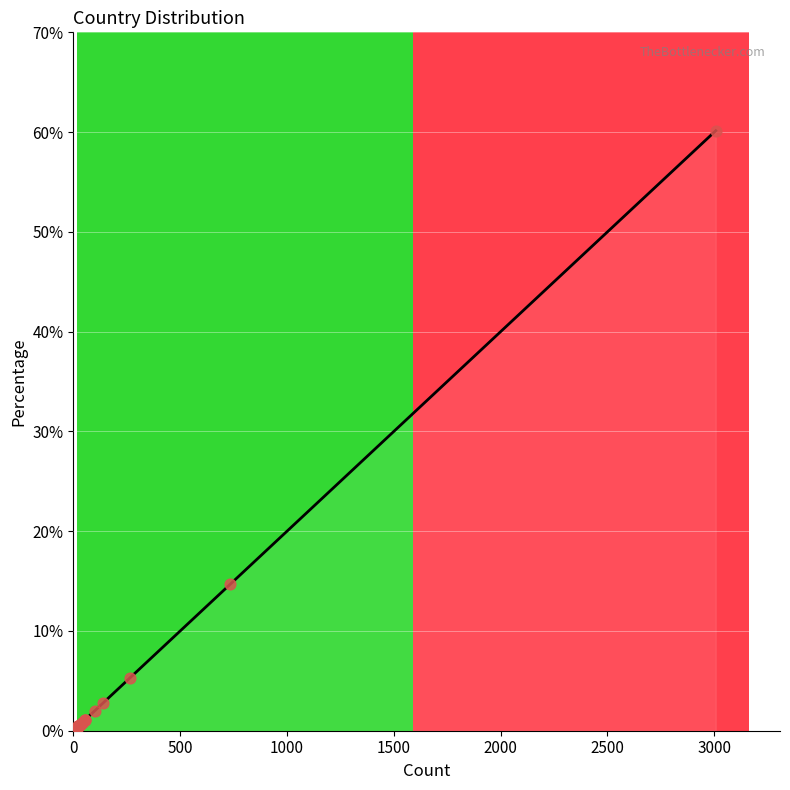

Between Sweden and Netherlands, which is larger?

Netherlands